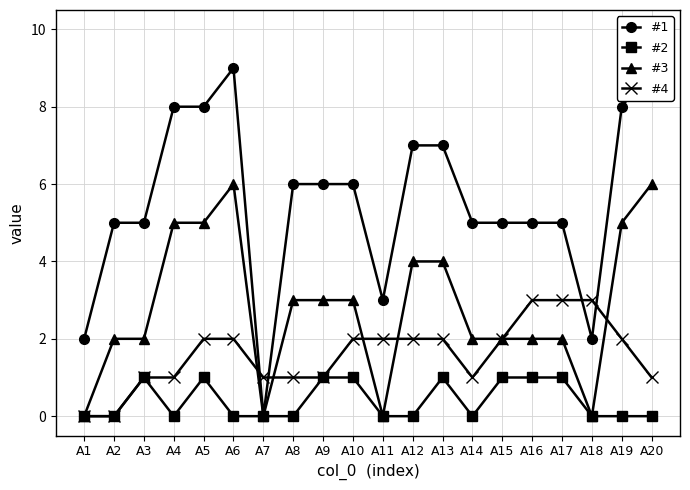

What is the spread (max minus min) of values at A11?

3